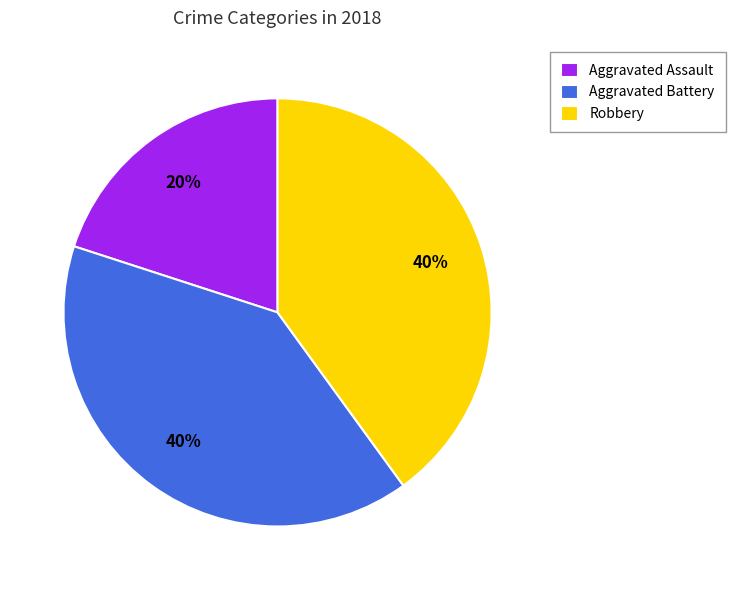

Do Robbery and Aggravated Assault together represent more than half of the pie?

Yes